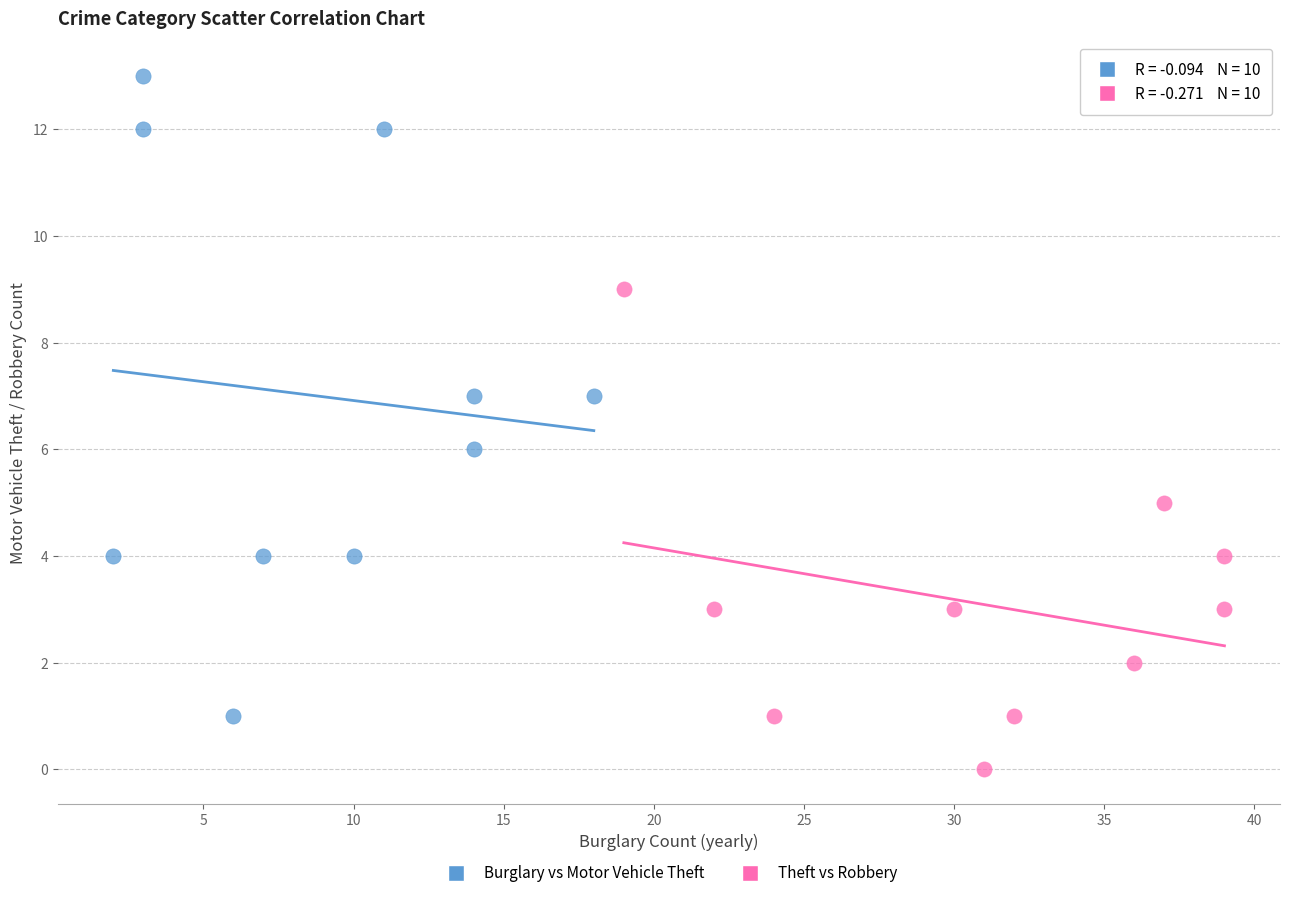

Which series has the widest spread of Y values?

Burglary vs Motor Vehicle Theft